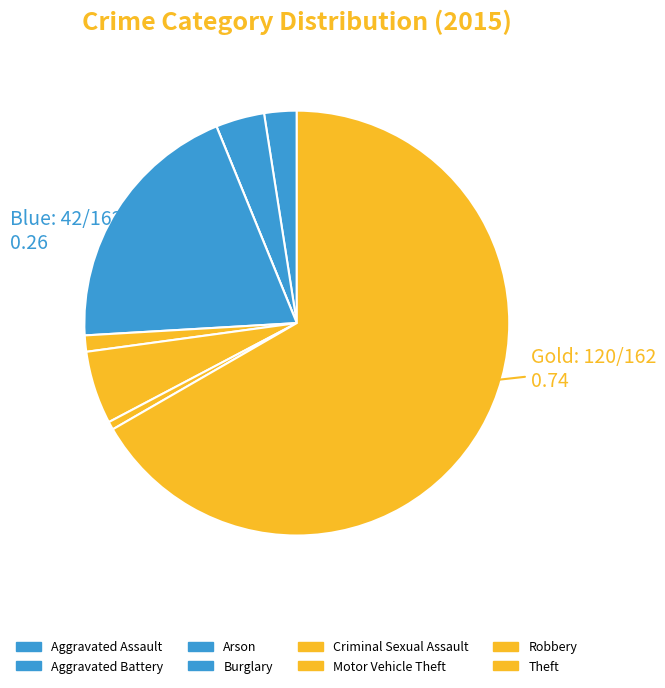

What is the majority slice?

Theft